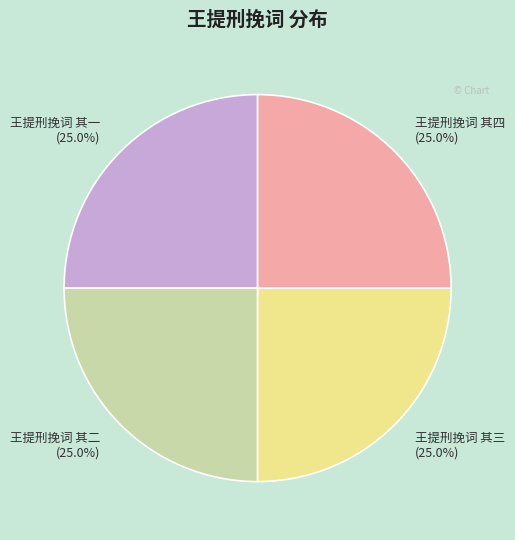

What is the ratio of the value at 王提刑挽词 其三 to the value at 王提刑挽词 其四?

1.0